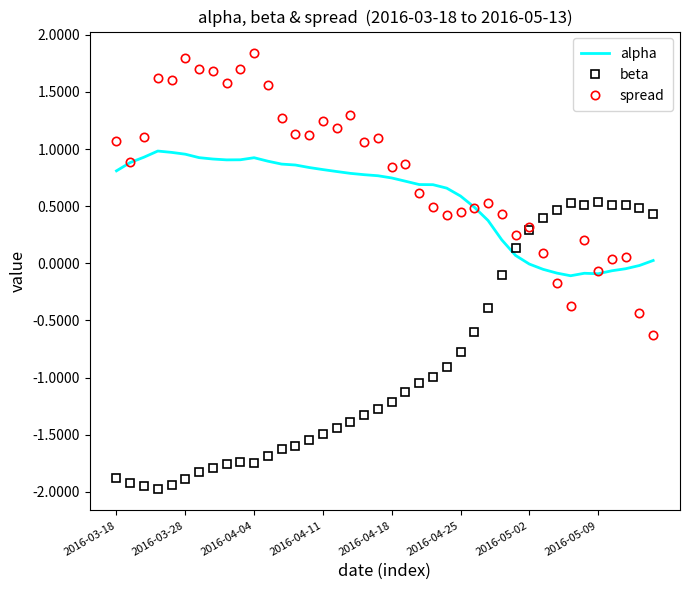

Which series ends up on top after the final intersection of beta and alpha?

beta